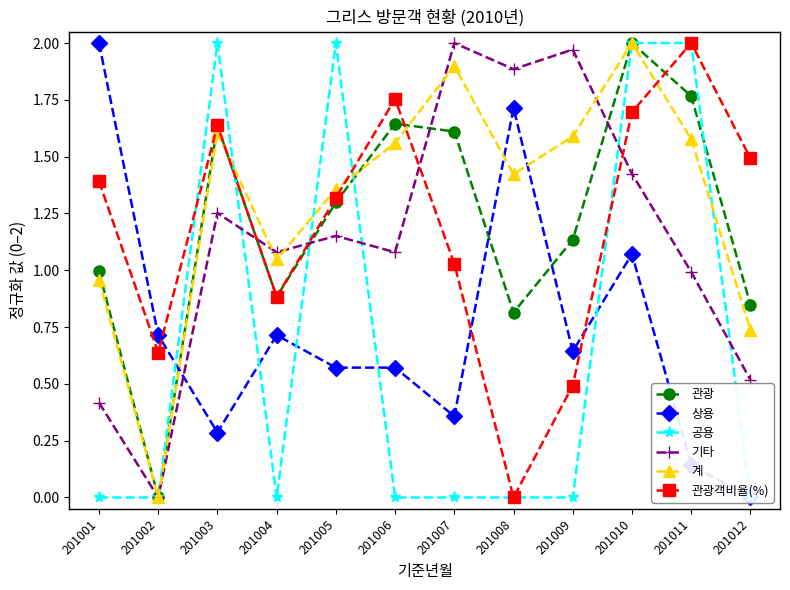

What is the spread (max minus min) of values at 201004?

1.1